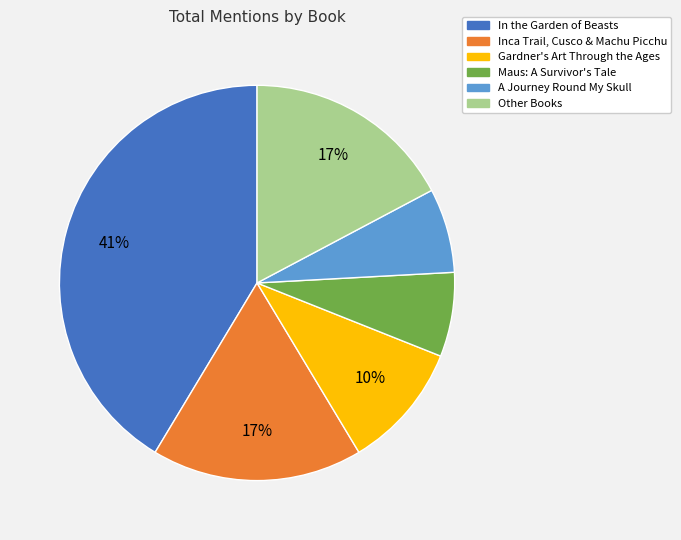

To the nearest percent, what portion does In the Garden of Beasts represent?

41%